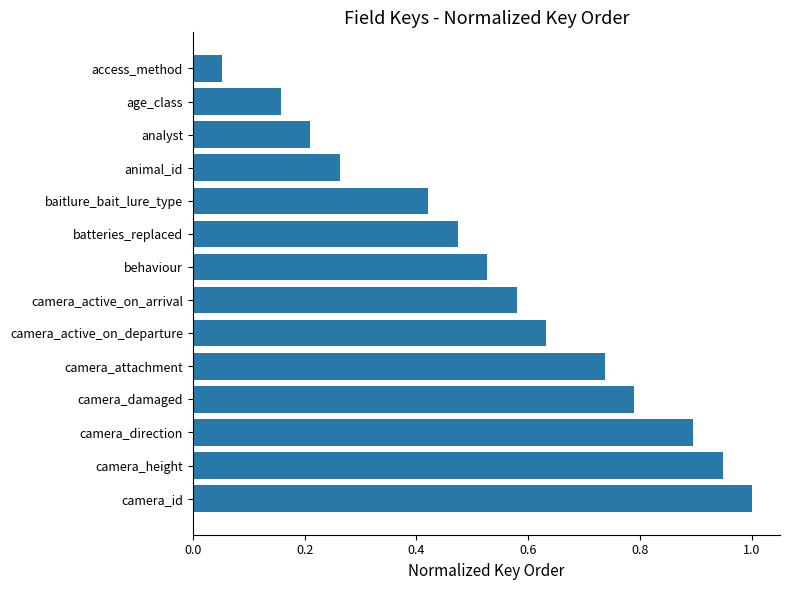

Rank the categories by value from lowest to highest.

access_method, age_class, analyst, animal_id, baitlure_bait_lure_type, batteries_replaced, behaviour, camera_active_on_arrival, camera_active_on_departure, camera_attachment, camera_damaged, camera_direction, camera_height, camera_id